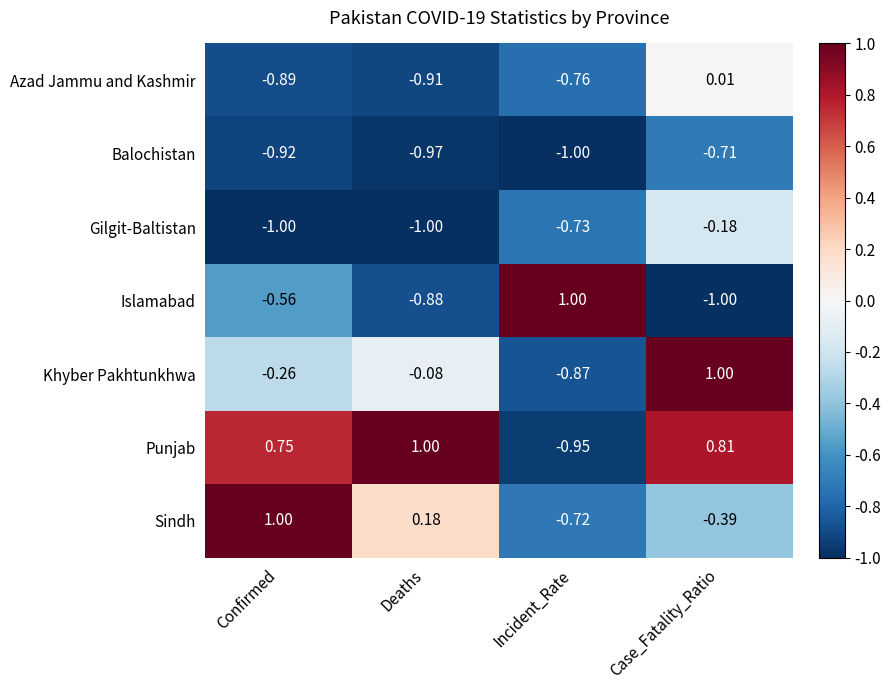

Which series has the largest total across all categories?

Punjab